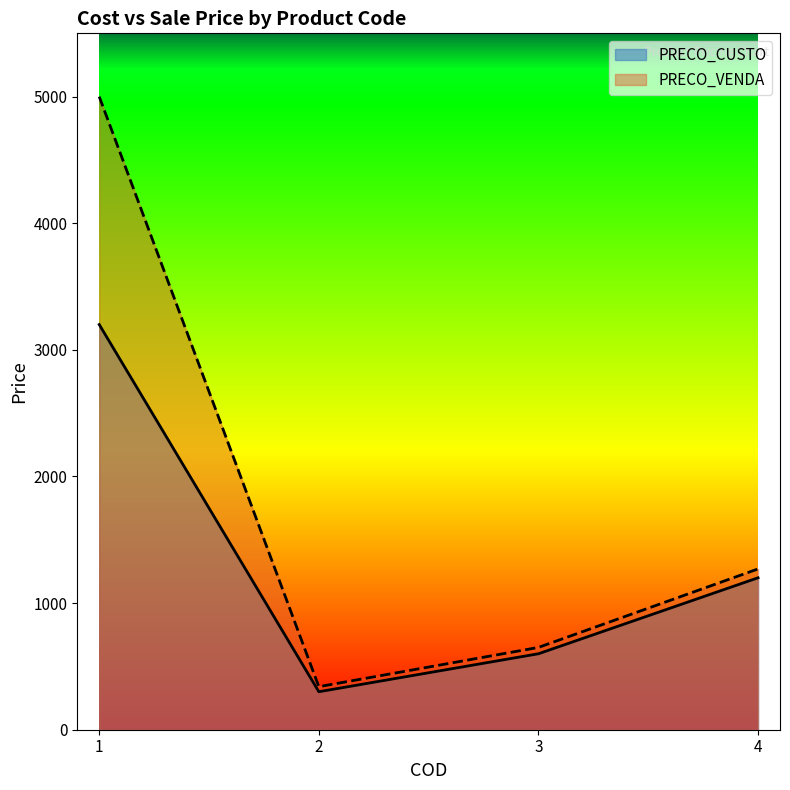

How many lines are shown in the chart?

2